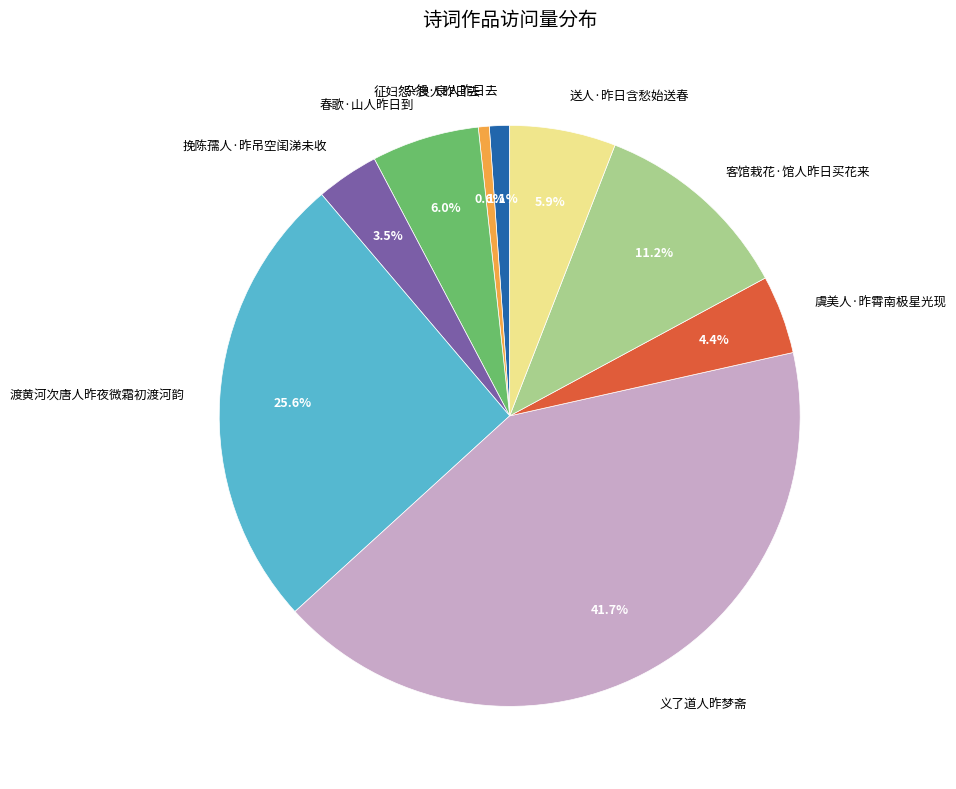

Is it true that 虞美人·昨霄南极星光现 is 17% of the pie?

False